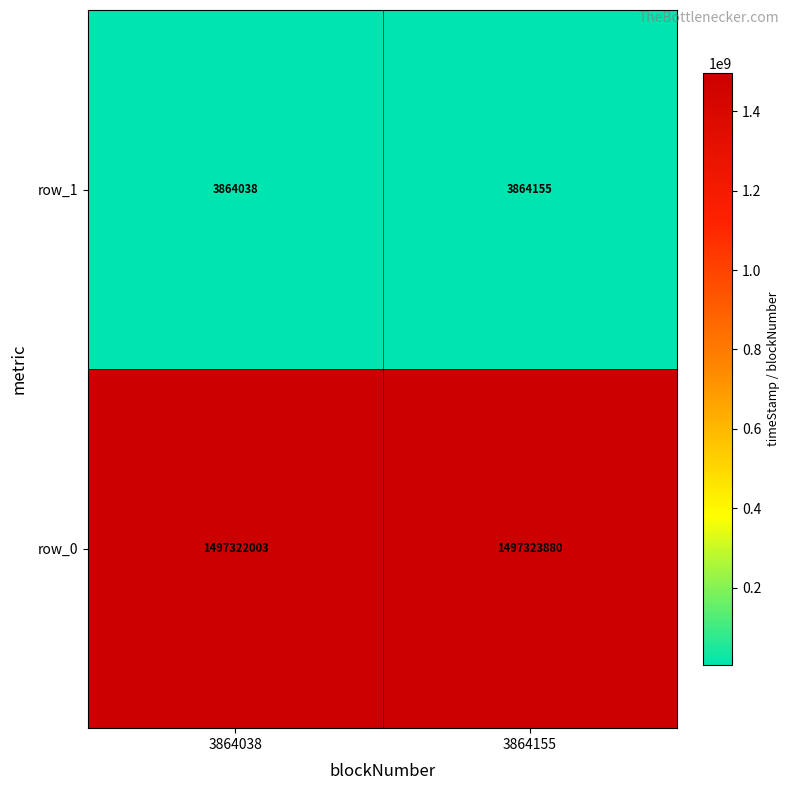

List the series in order of their peak value, highest first.

row_0, row_1